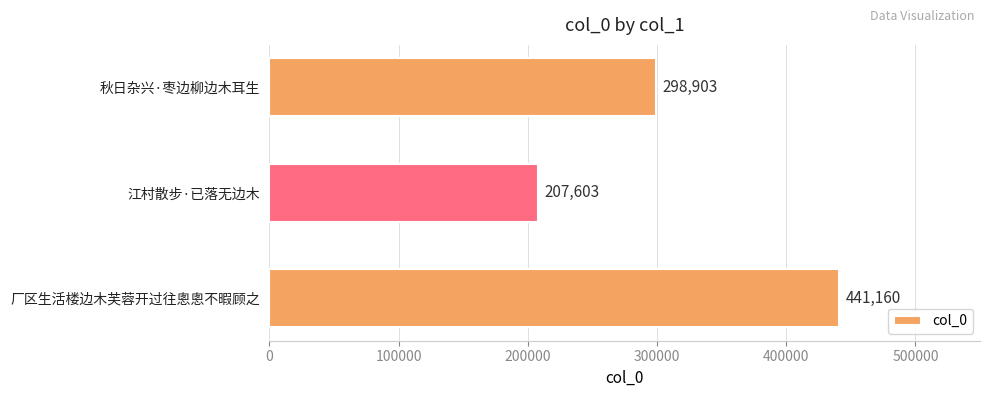

The chart shows a value of 57236 at 江村散步·已落无边木. True or false?

False